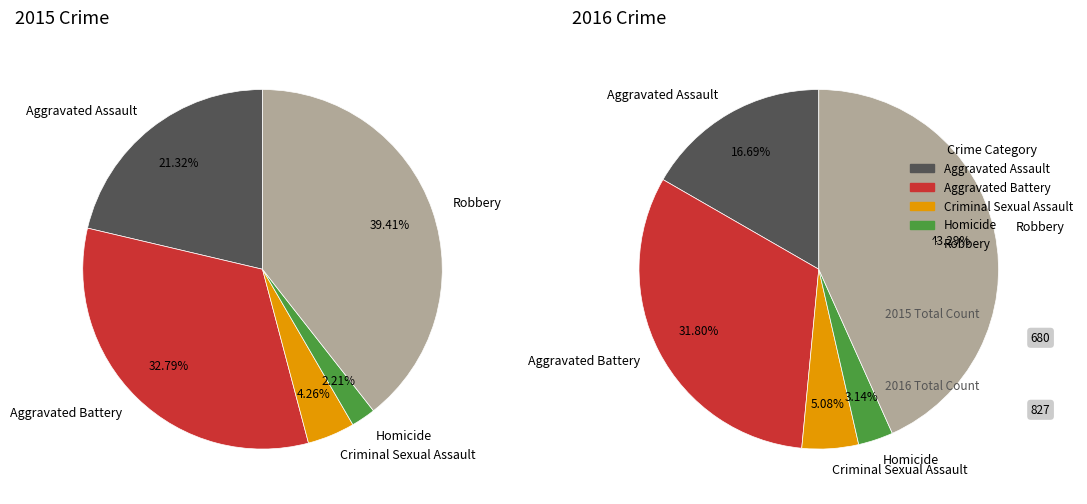

How many slices are in this pie chart?

5